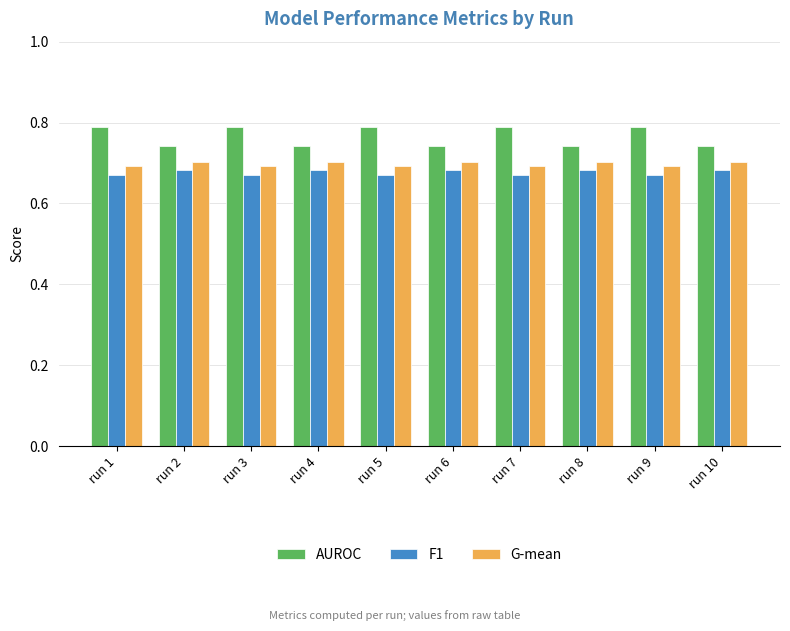

How many G-mean values are between 0 and 1?

10